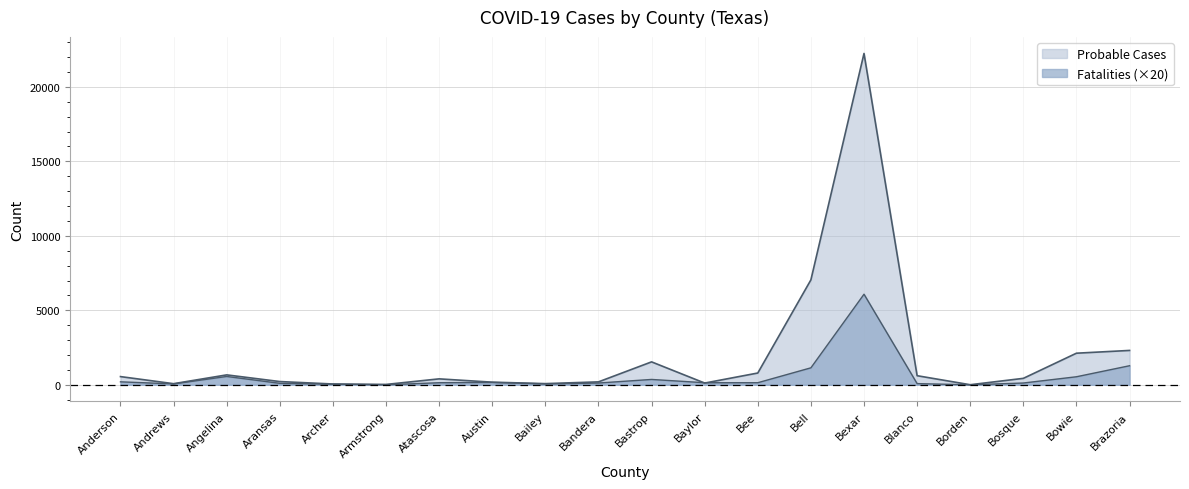

Where does the Probable Cases series first go above 433?

Anderson